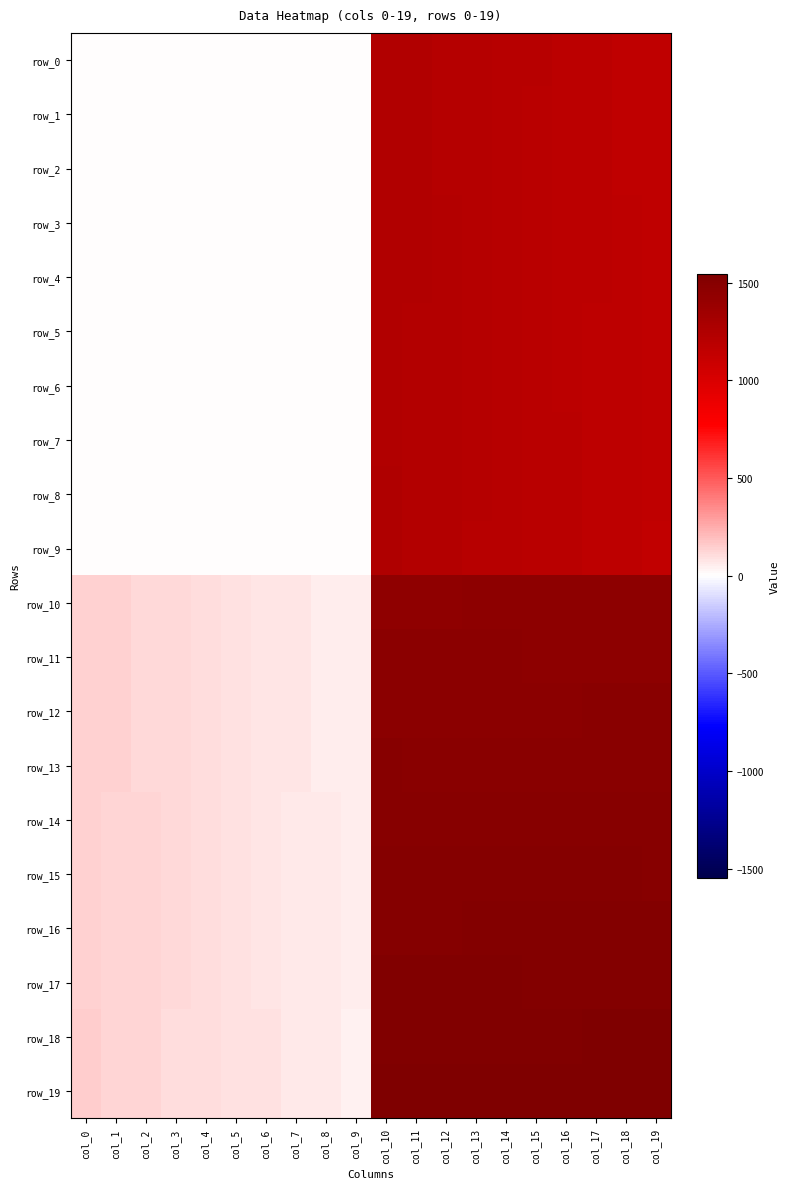

How many values in the row_18 series are below 1527?

10